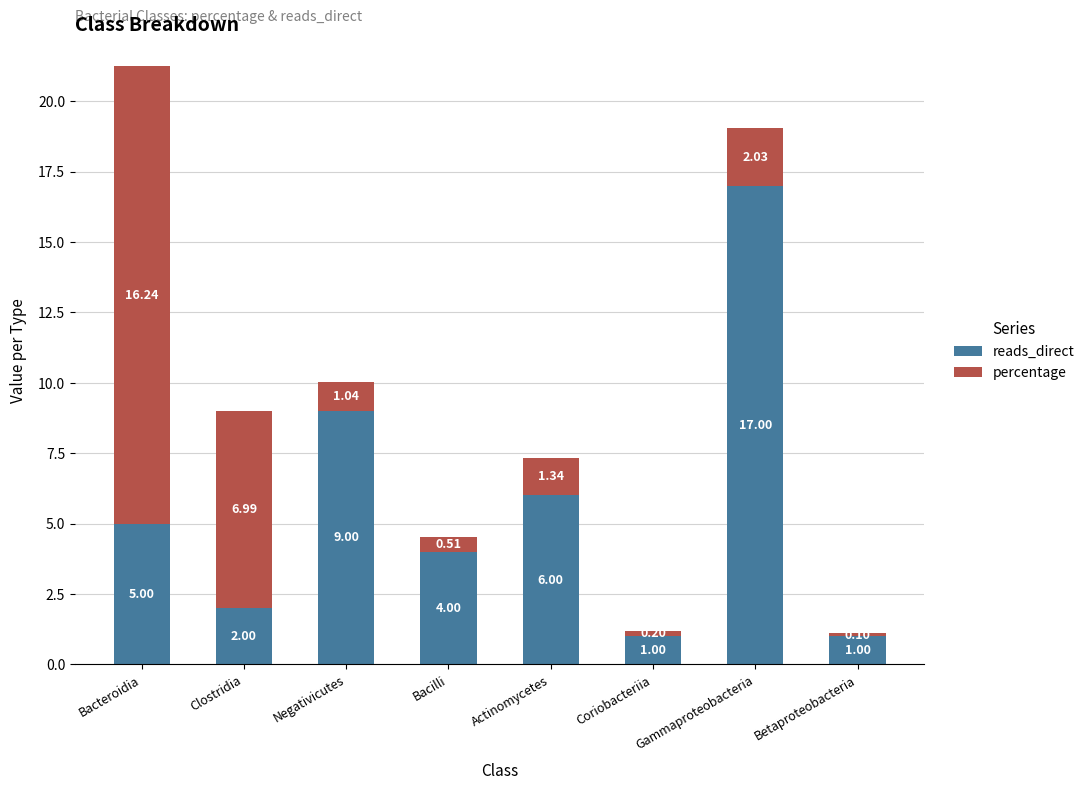

What is the total value across all series at Gammaproteobacteria?

19.0